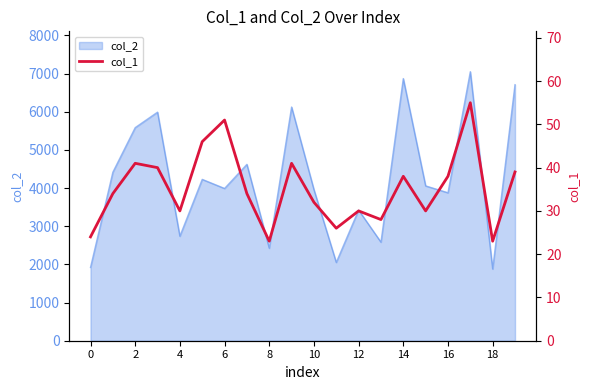

Approximately how many times larger is the value at 14 compared to 15?

1.3